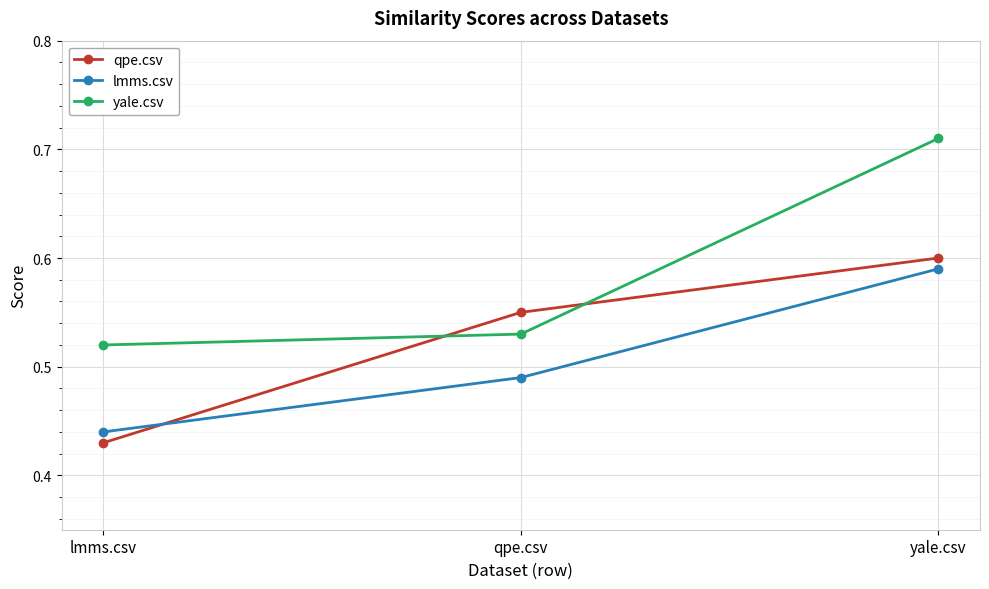

The value of lmms.csv at yale.csv is 1.0. True or false?

False